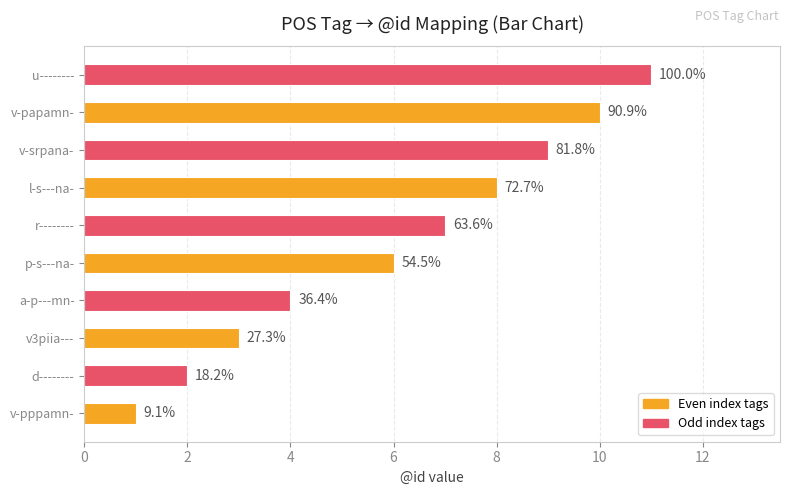

Does the chart contain any negative values?

No